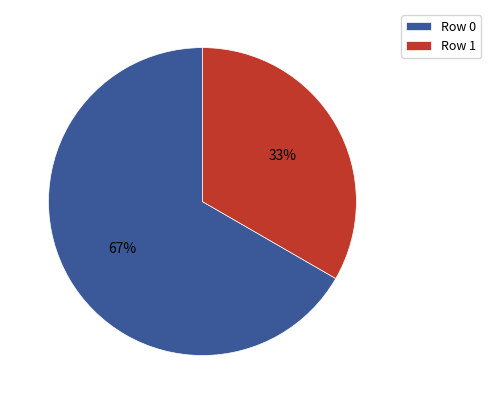

Rank the categories by value from highest to lowest.

Row 0, Row 1